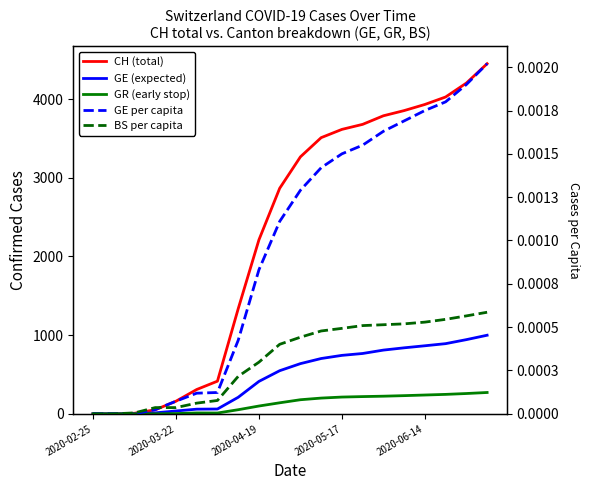

Is it true that GE (expected) equals 865.0 at 2020-06-14?

True